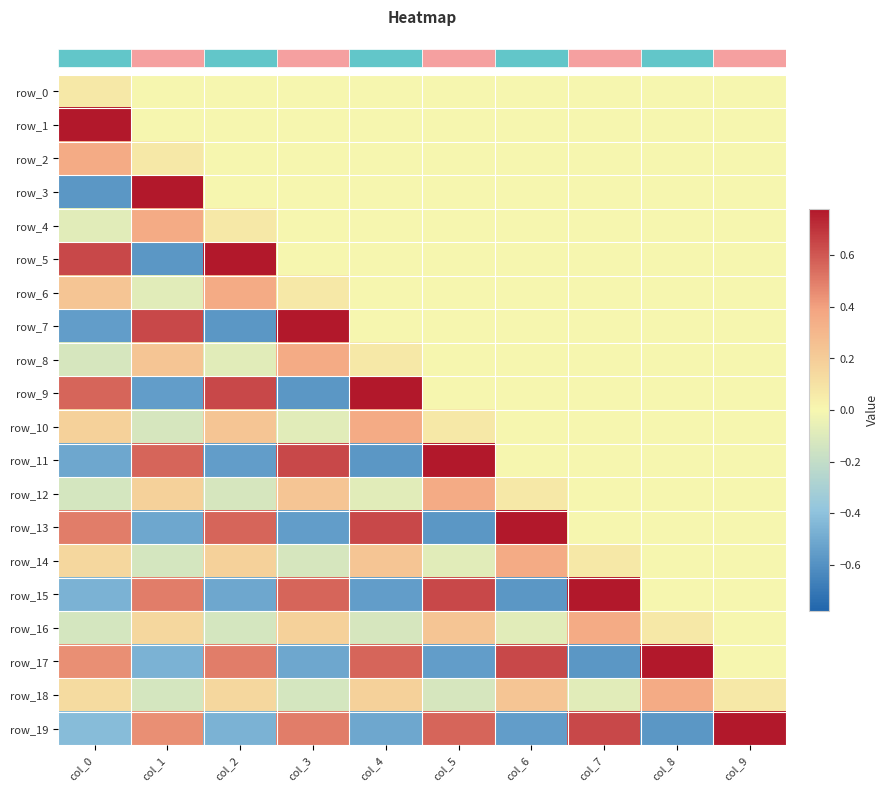

Is it true that row_18 equals -0.1 at col_7?

True